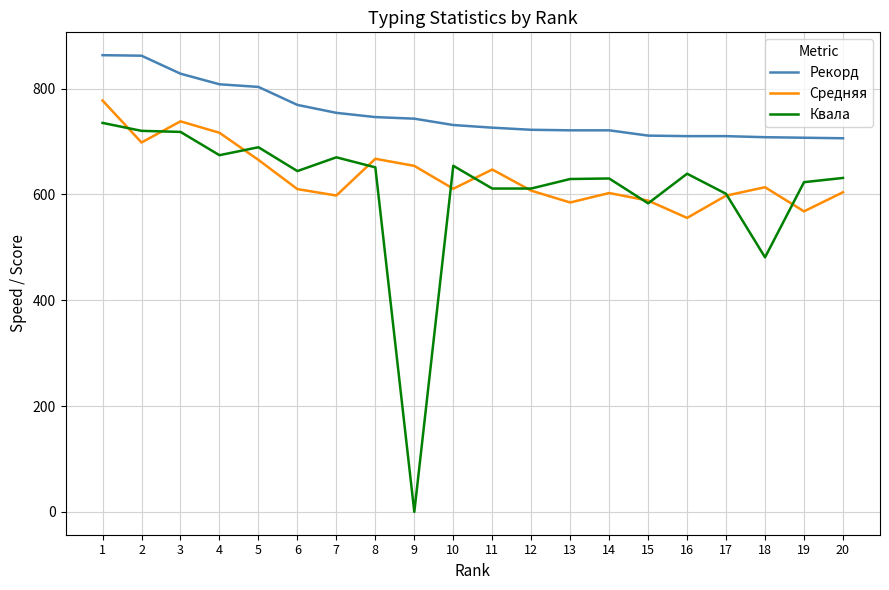

What is the sum of the Средняя values at 10 and 8?

1277.8